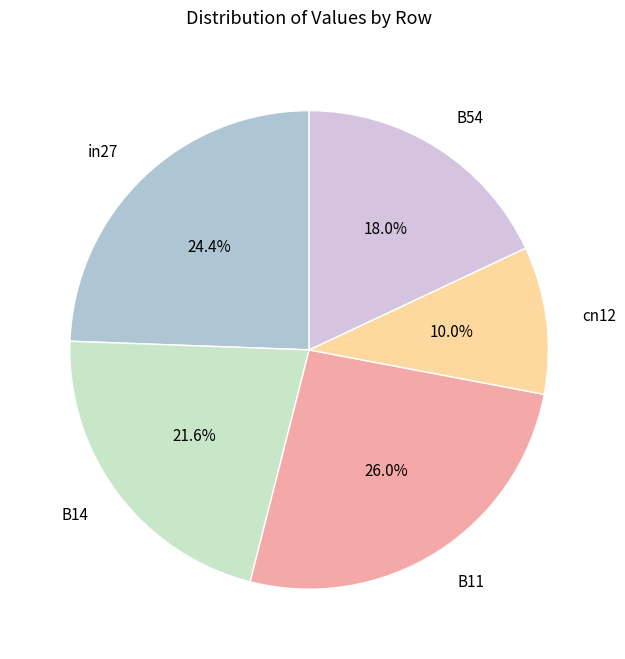

To the nearest percent, what is the average slice percentage?

20%